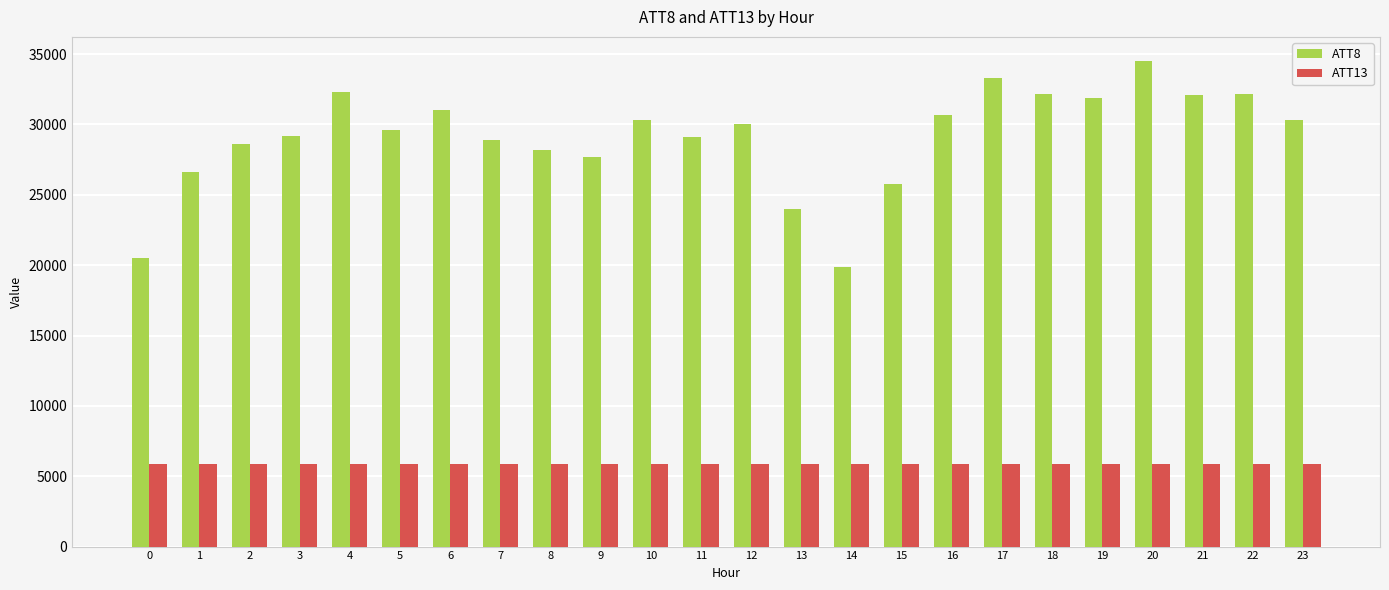

Rank the series at 14 from lowest to highest value.

ATT13, ATT8